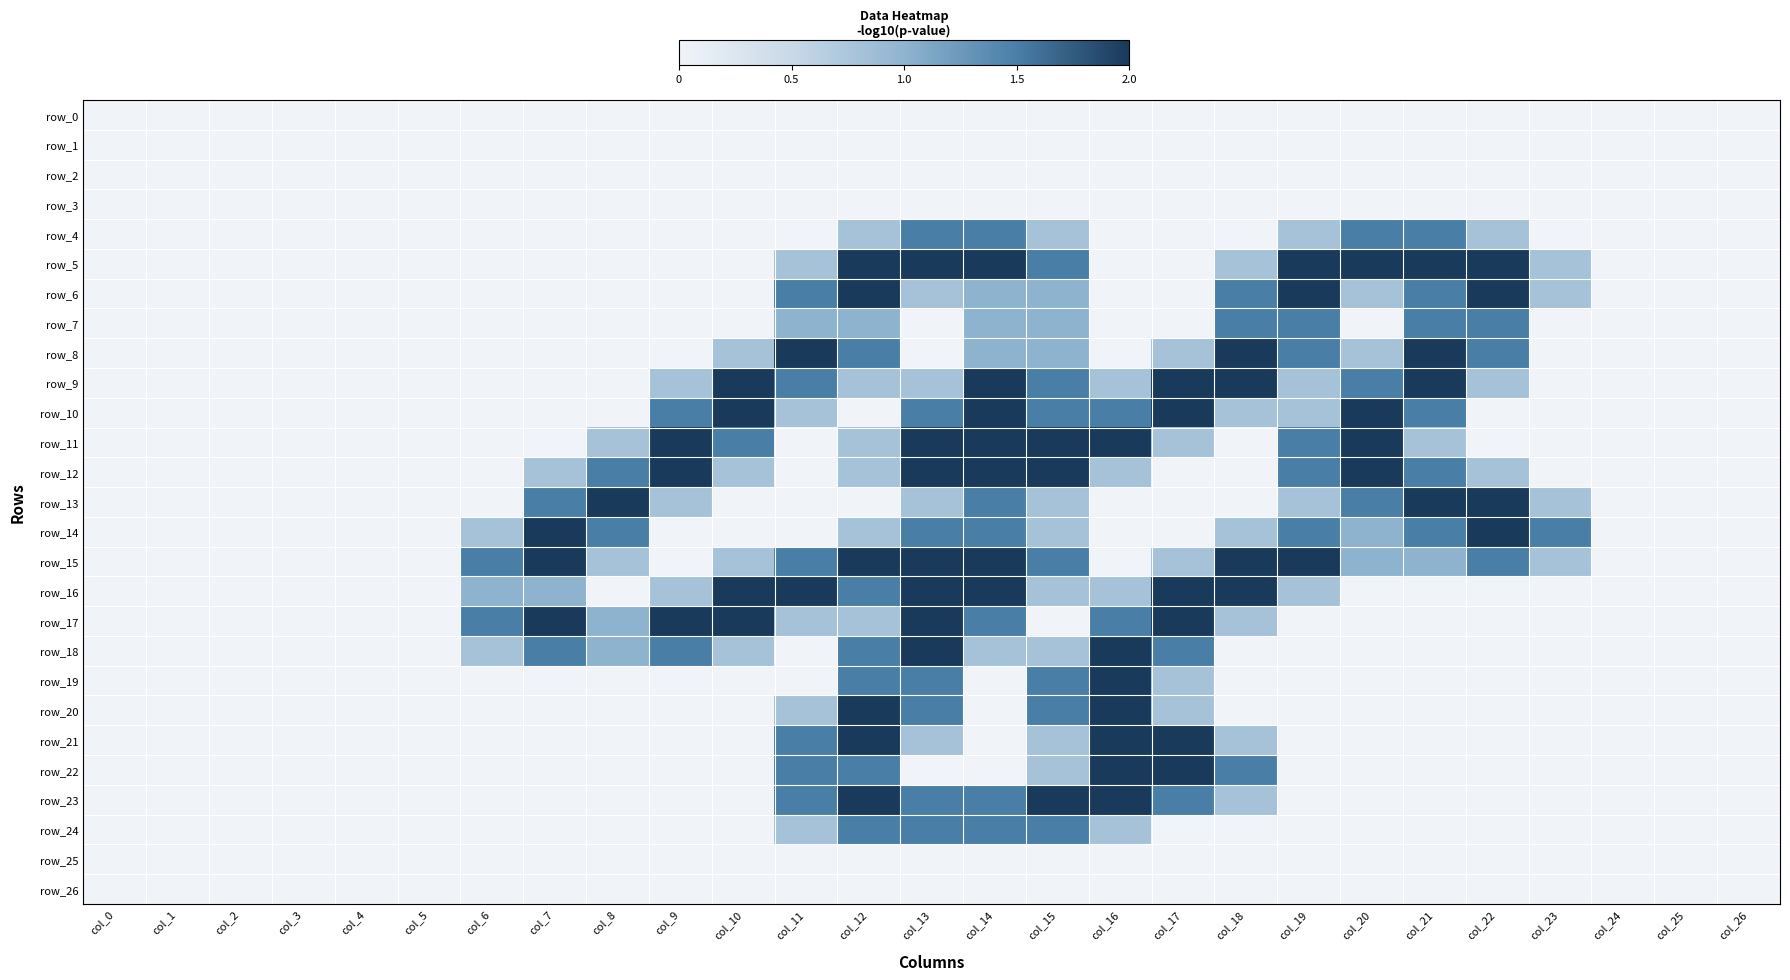

What is the average value of the row_9 series?

0.7